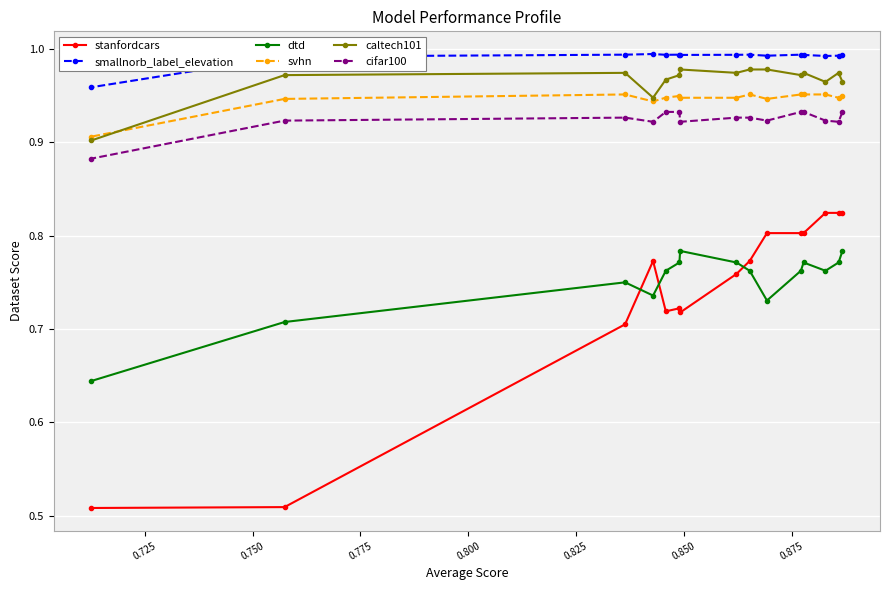

At how many categories does at least one series exceed 0?

15